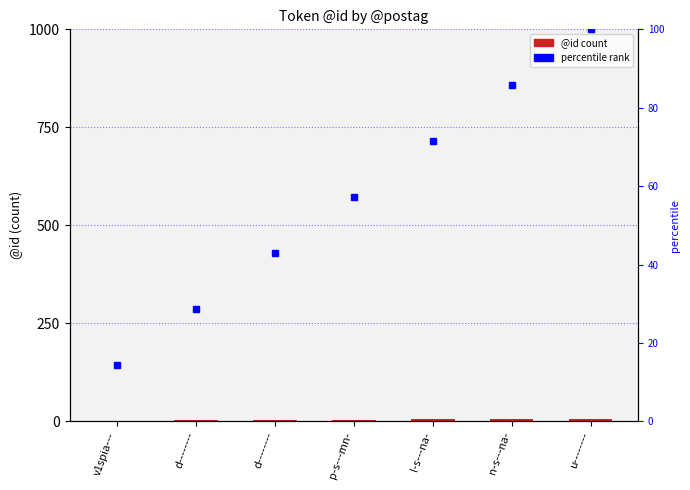

At which label is percentile rank closest to 57?

p-s---mn-